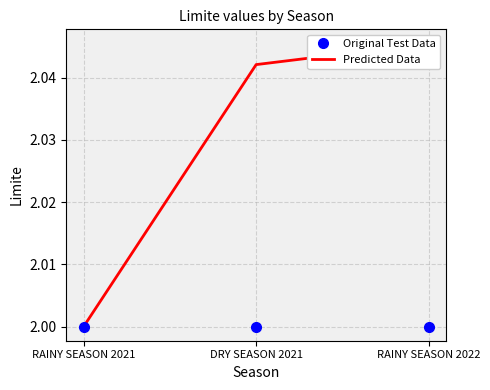

How many data points does each series have?

3